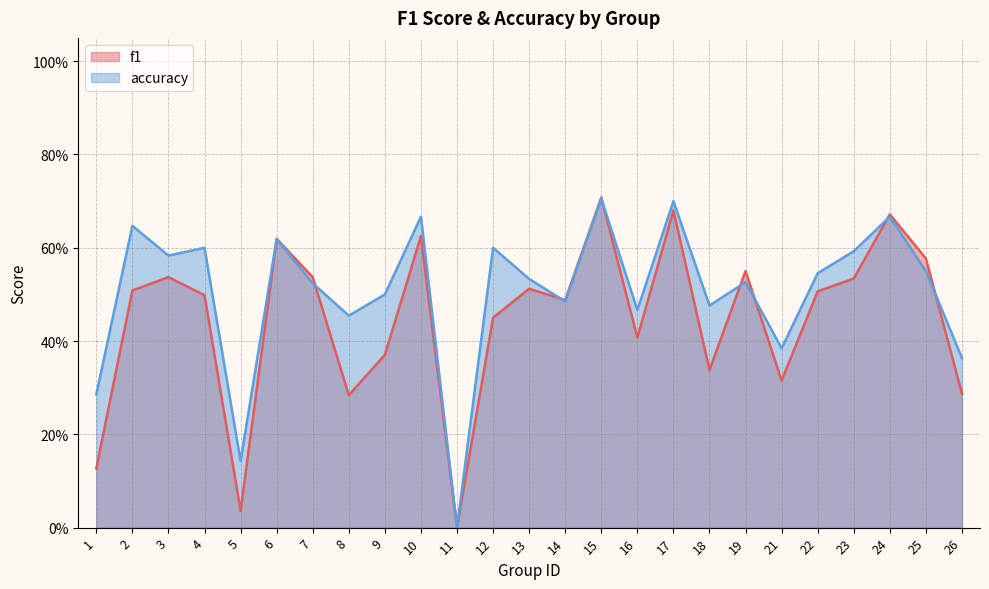

Reading left to right, extract all data points from this chart.

f1: 1=0.1	2=0.5	3=0.5	4=0.5	5=0.0	6=0.6	7=0.5	8=0.3	9=0.4	10=0.6	11=0.0	12=0.5	13=0.5	14=0.5	15=0.7	16=0.4	17=0.7	18=0.3	19=0.6	21=0.3	22=0.5	23=0.5	24=0.7	25=0.6	26=0.3
accuracy: 1=0.3	2=0.6	3=0.6	4=0.6	5=0.1	6=0.6	7=0.5	8=0.5	9=0.5	10=0.7	11=0.0	12=0.6	13=0.5	14=0.5	15=0.7	16=0.5	17=0.7	18=0.5	19=0.5	21=0.4	22=0.5	23=0.6	24=0.7	25=0.6	26=0.4